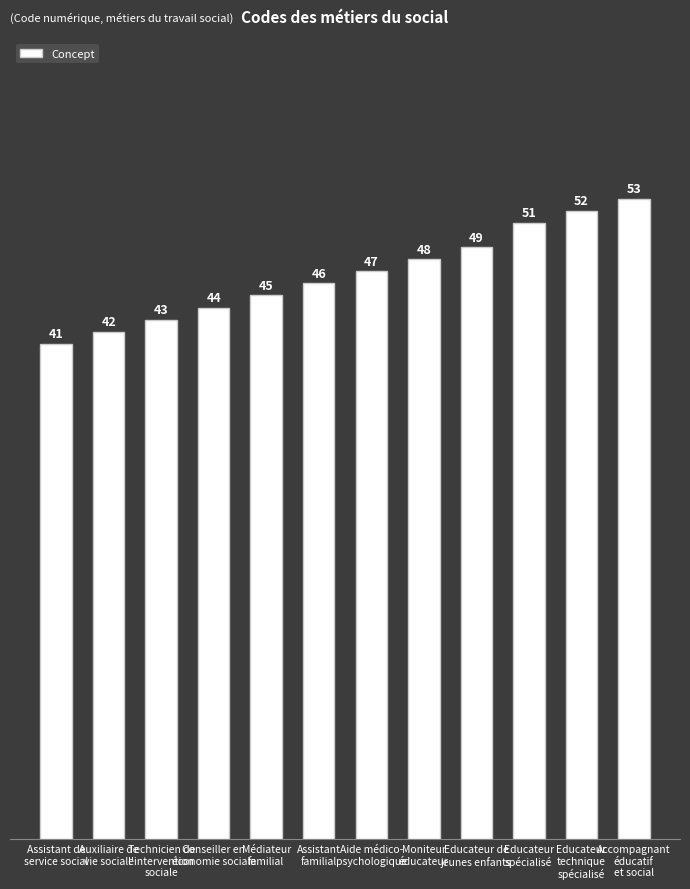

Which label corresponds to the largest value in the chart?

Accompagnant
éducatif
et social